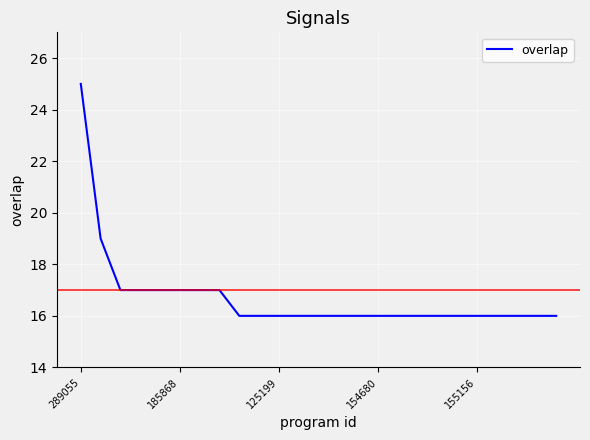

What is the difference between the maximum and minimum values?

9